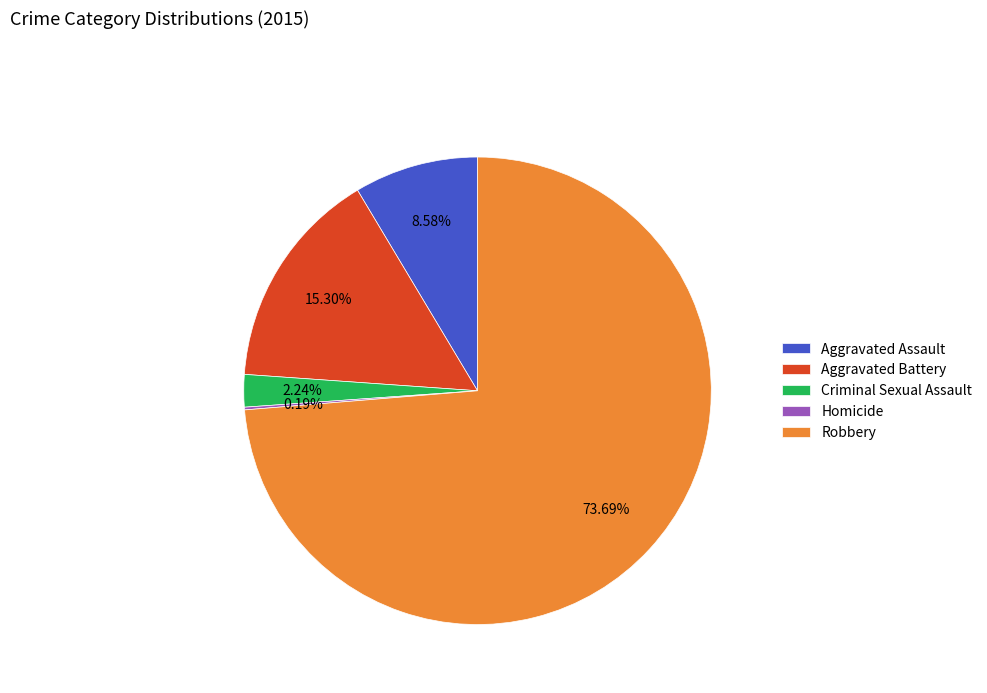

What percentage do Aggravated Battery and Aggravated Assault together represent?

23.9%